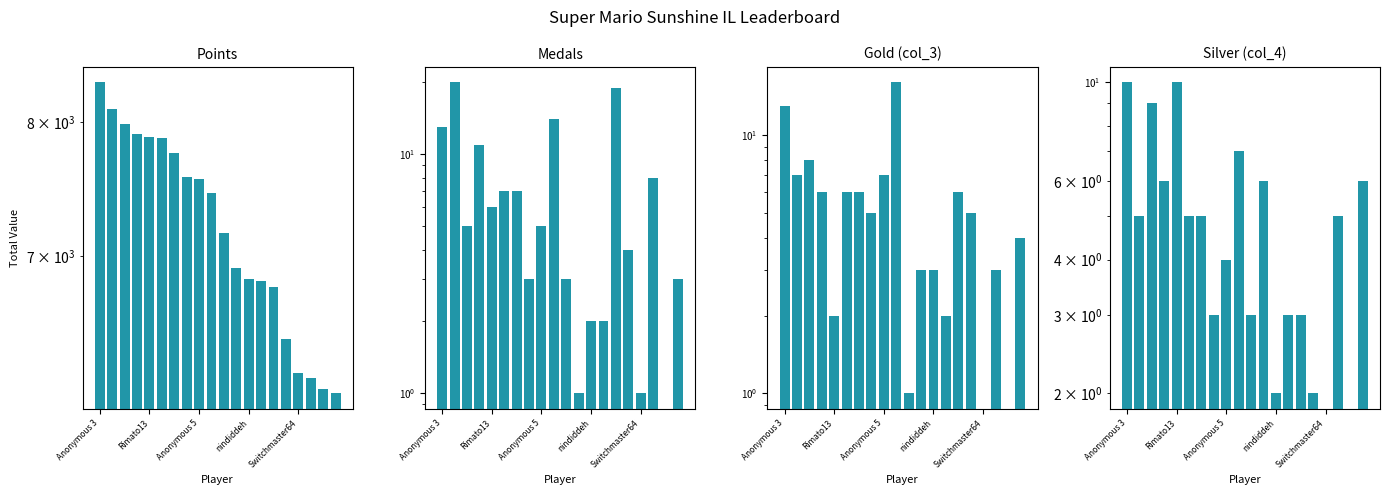

Where is Points nearest to the value 7215?

10